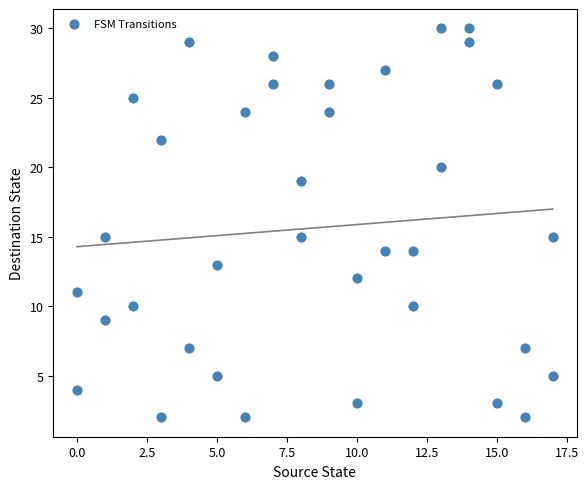

What is the range of Y values (max minus min)?

28